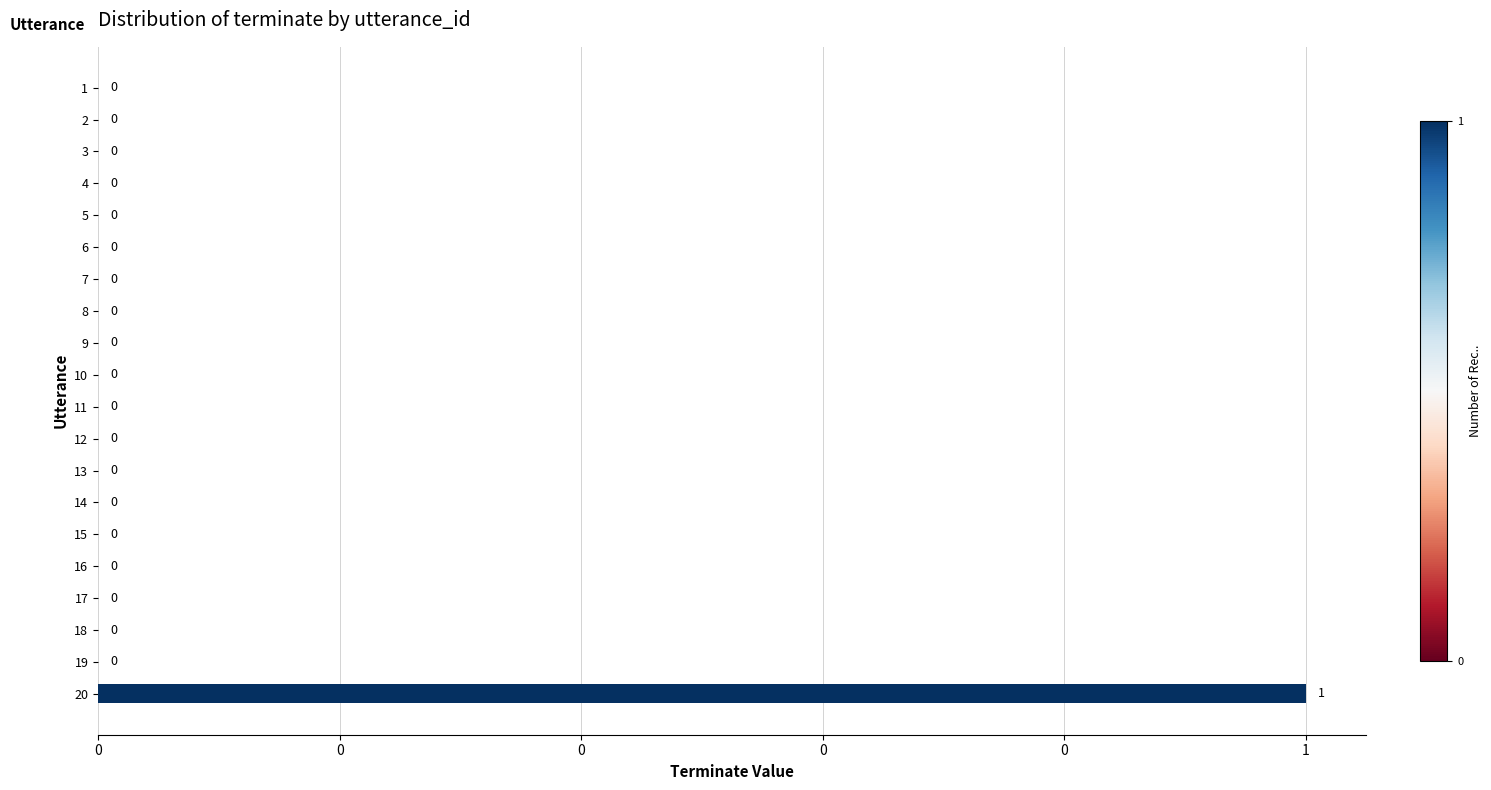

How many bars are there in total?

20